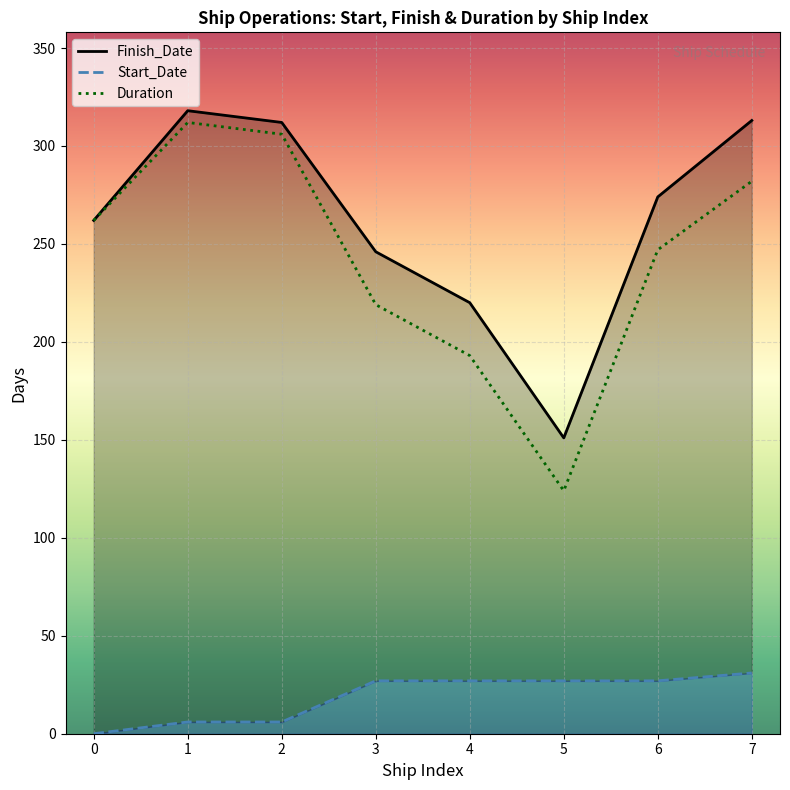

The value of Duration at 6 is 247. True or false?

True